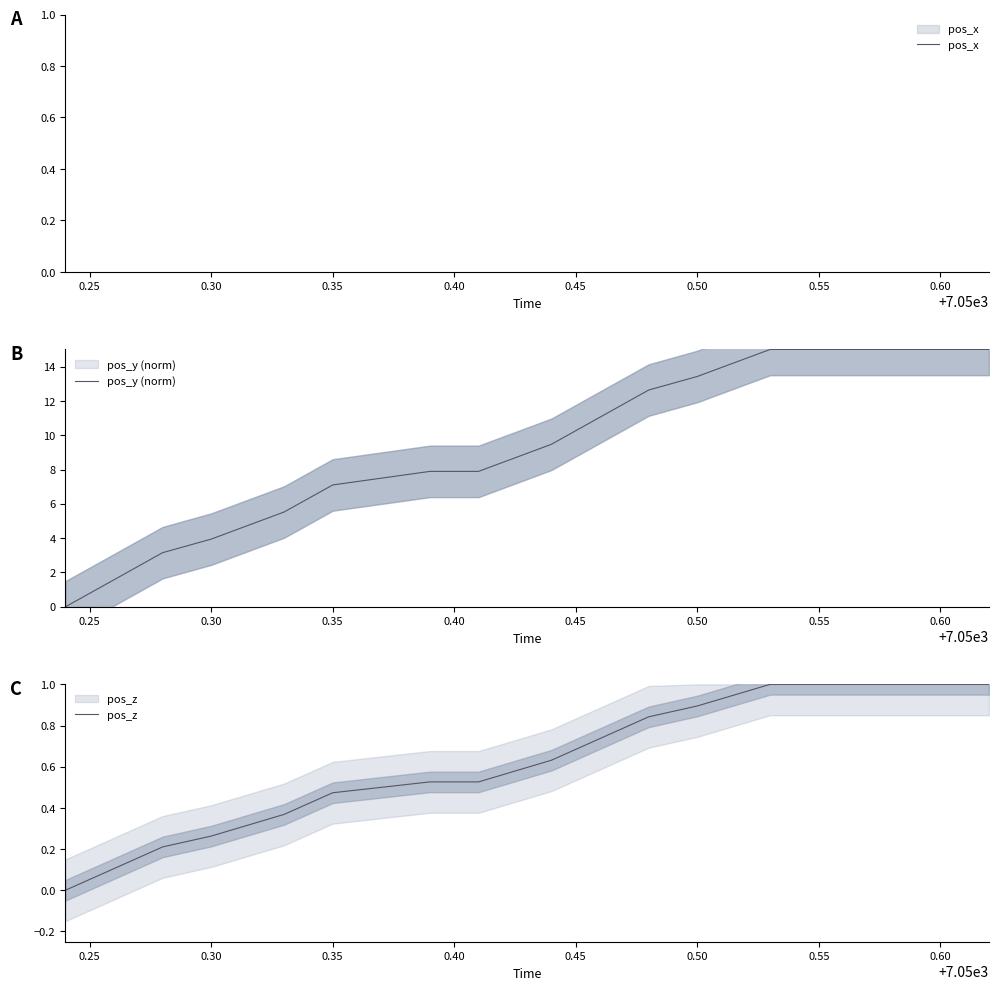

What is the difference between the maximum and minimum values in the pos_y (norm) series?

15.0